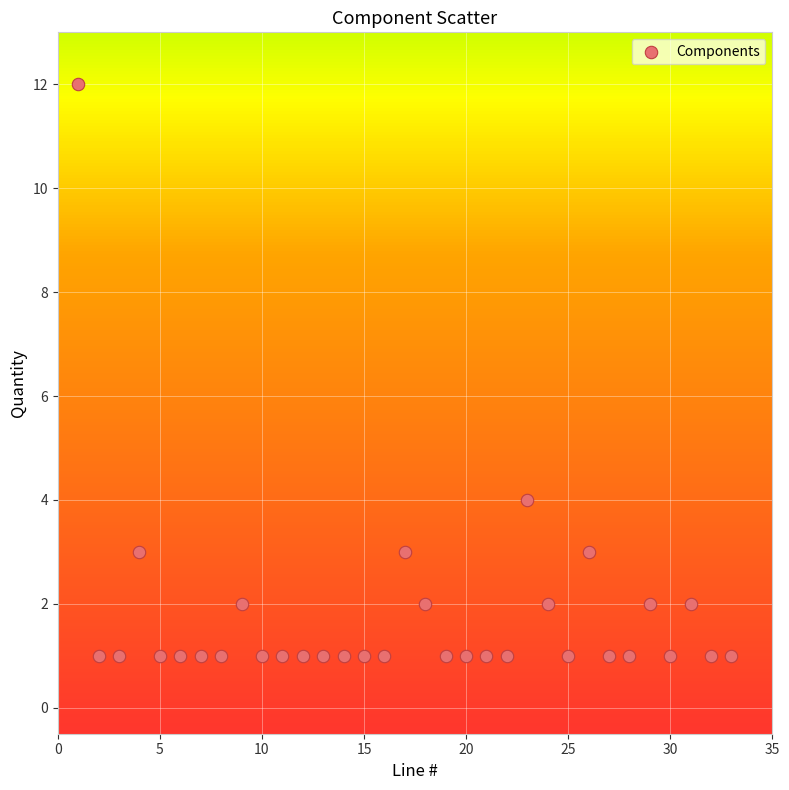

What Y value in the scatter plot is closest to 6?

4